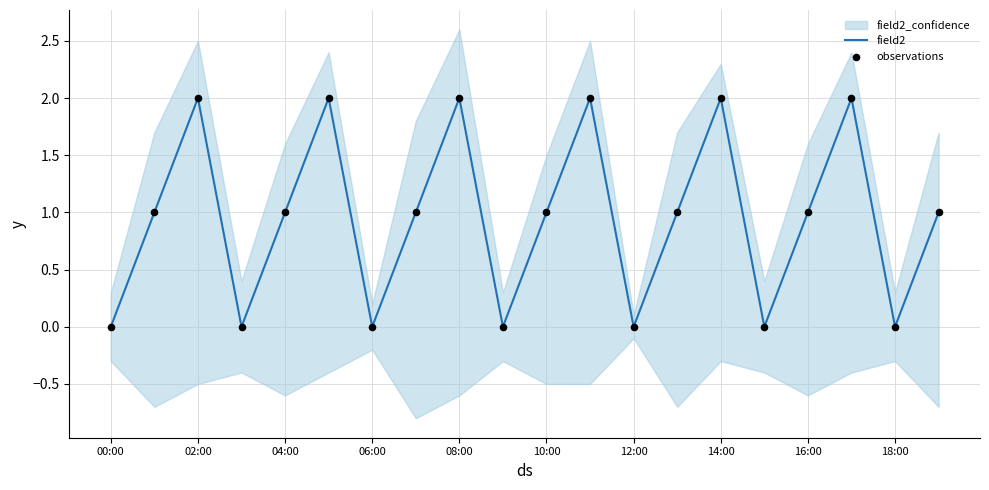

Is it true that field2 equals 1 at 04:00?

True